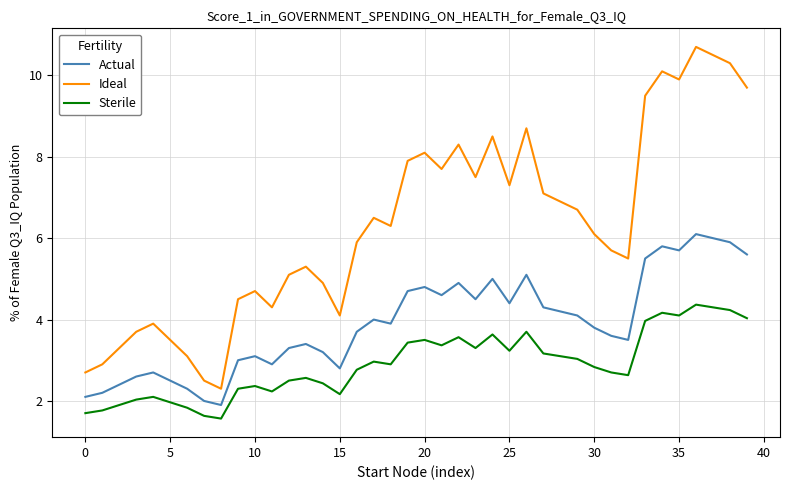

True or false: Sterile and Actual intersect in this chart.

False